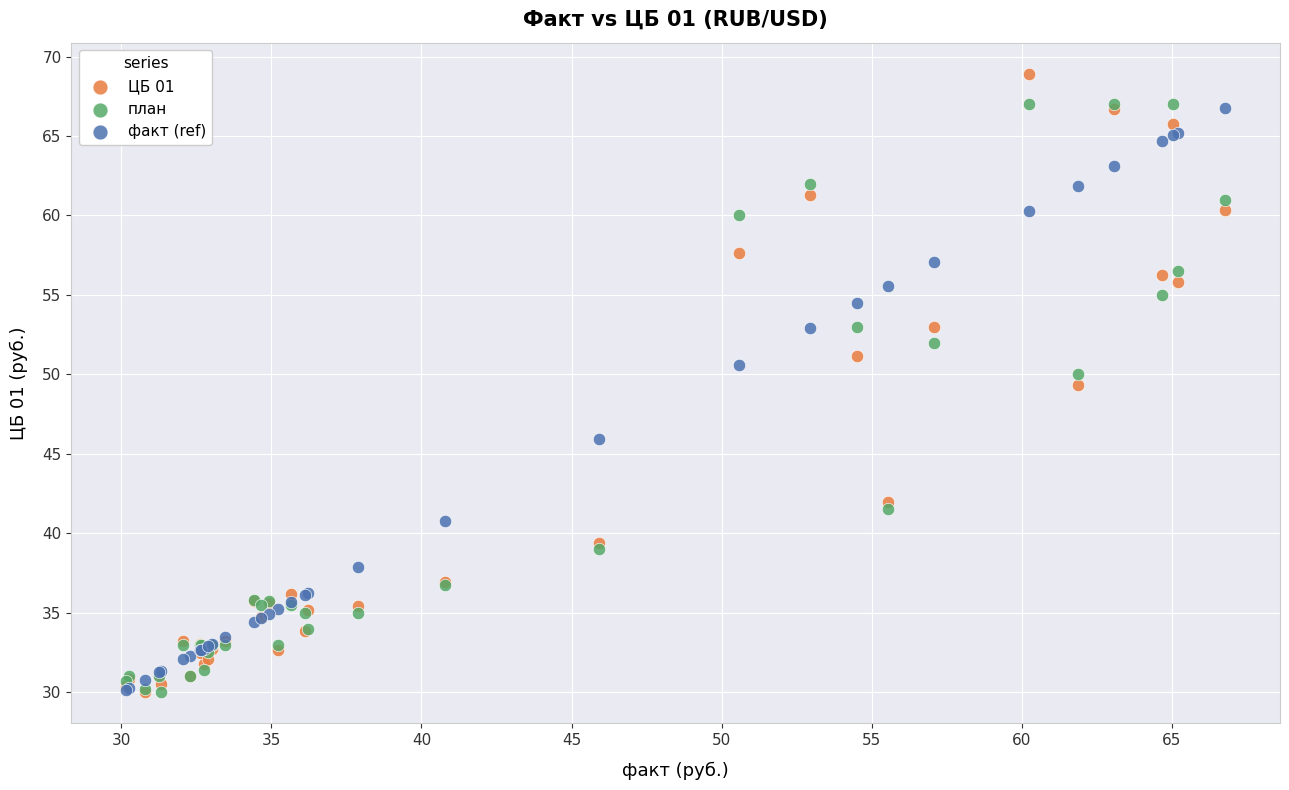

In the факт (ref) series, what Y value is closest to 48?

45.9